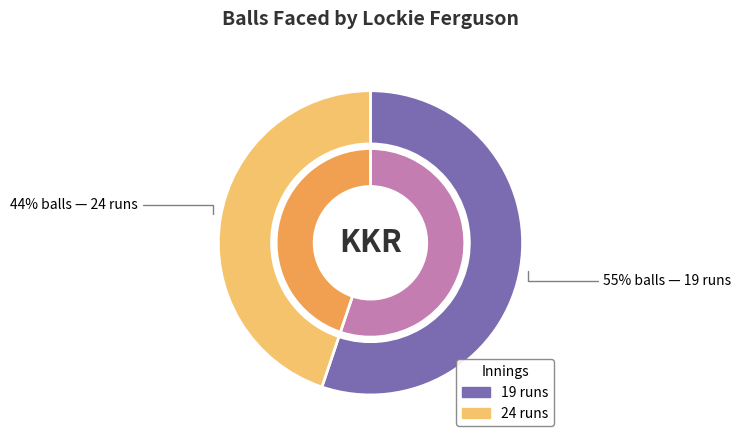

What is the change in value from 19 runs to 24 runs?

-3